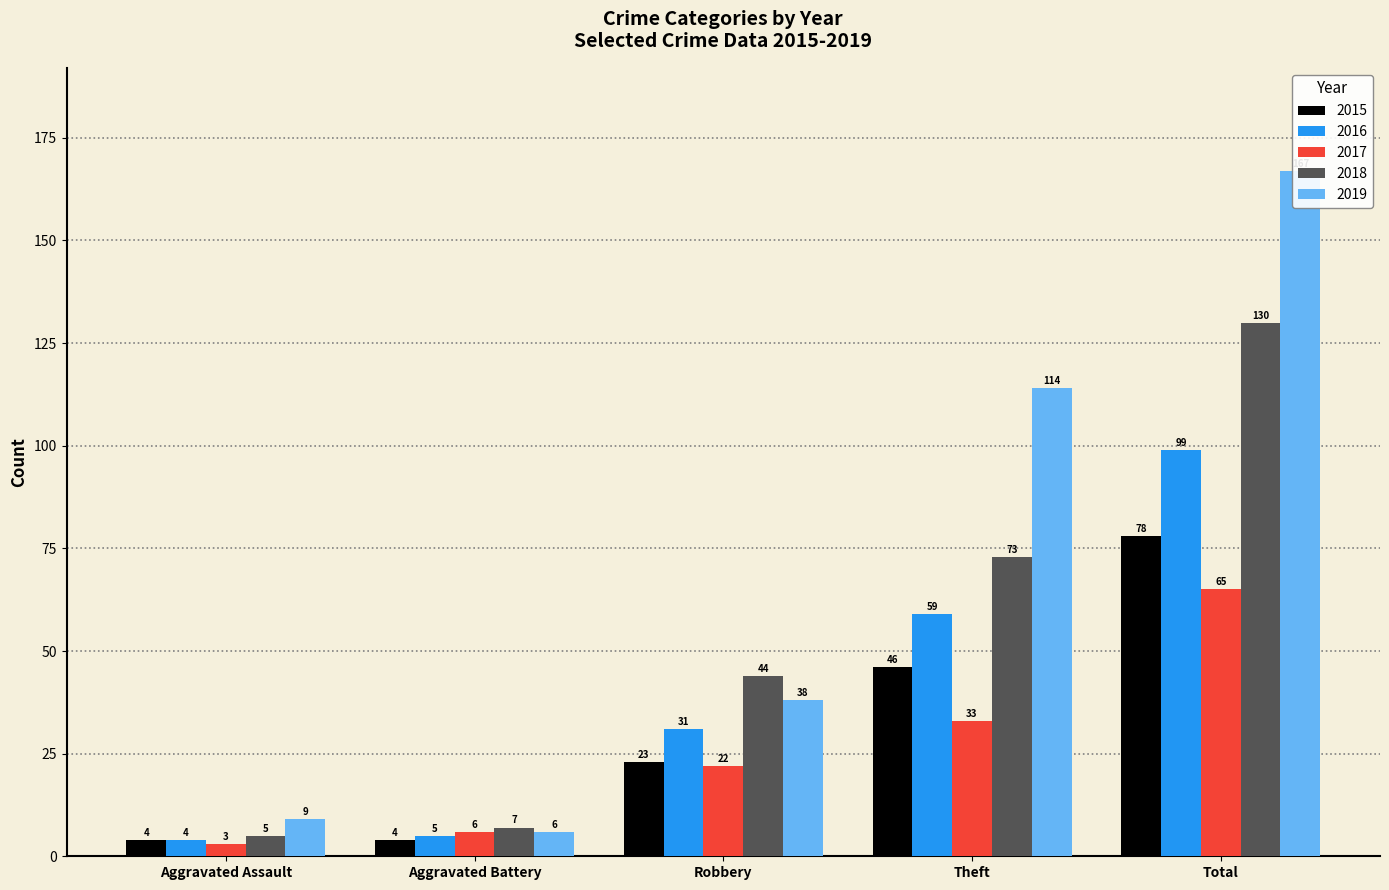

How many distinct data groups are displayed?

5